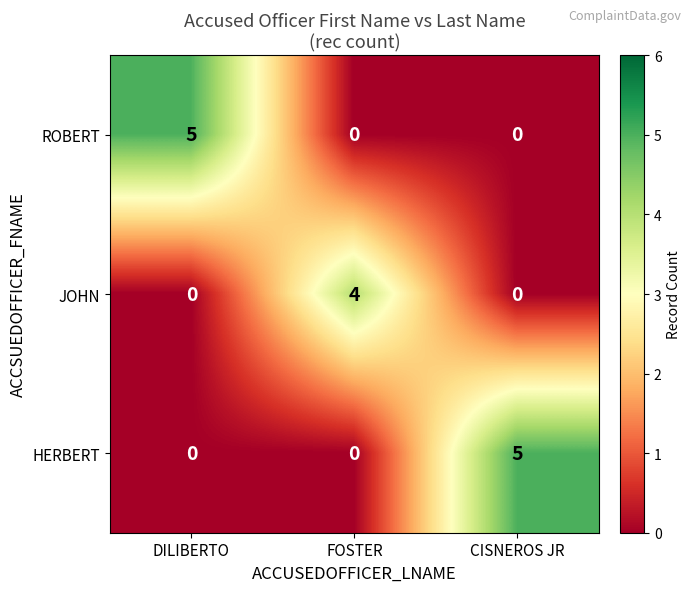

Is it true that JOHN equals -2 at CISNEROS JR?

False